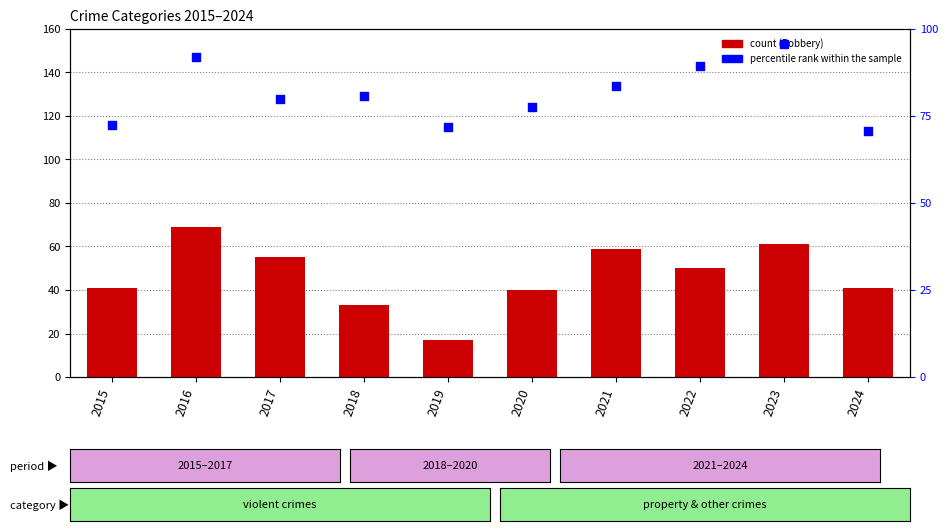

What is the total value across all series at 2018?

113.6